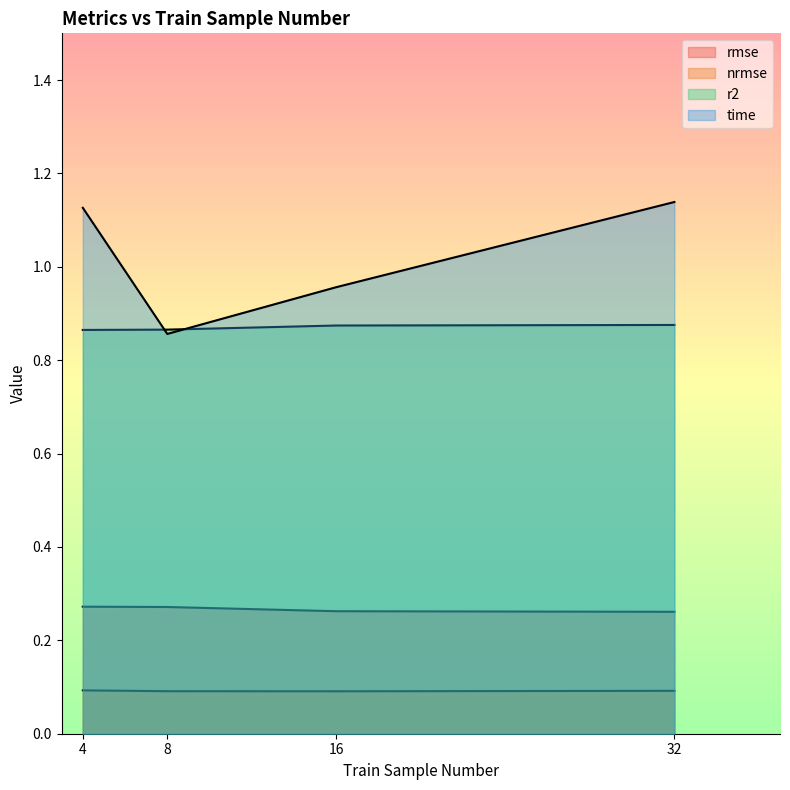

What is the greatest value displayed?

1.1